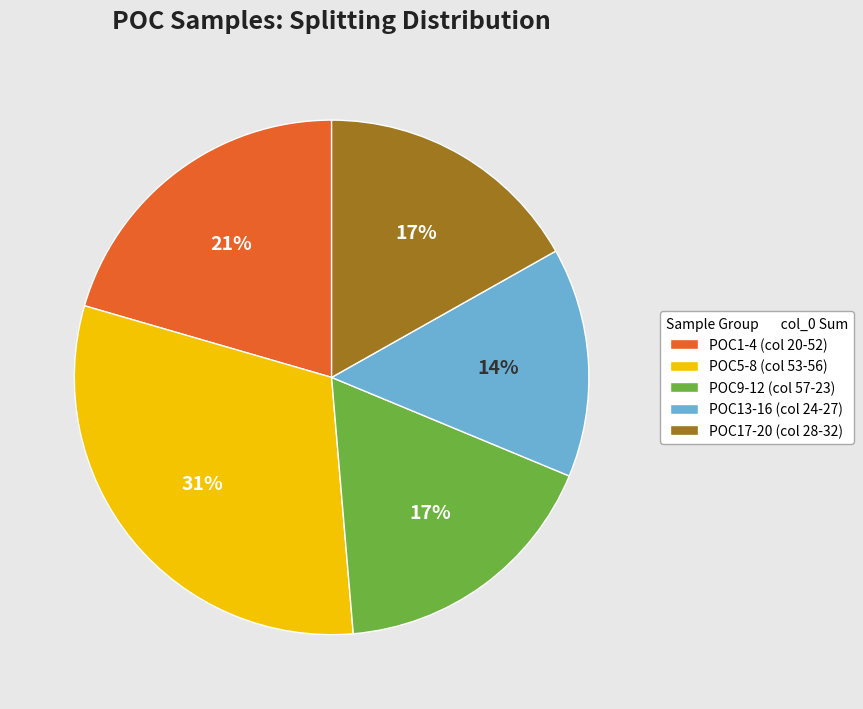

Does any single category account for the majority?

No